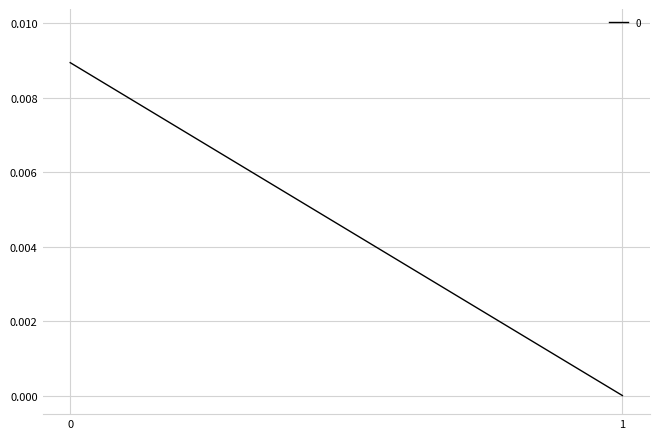

How many lines are shown in the chart?

1